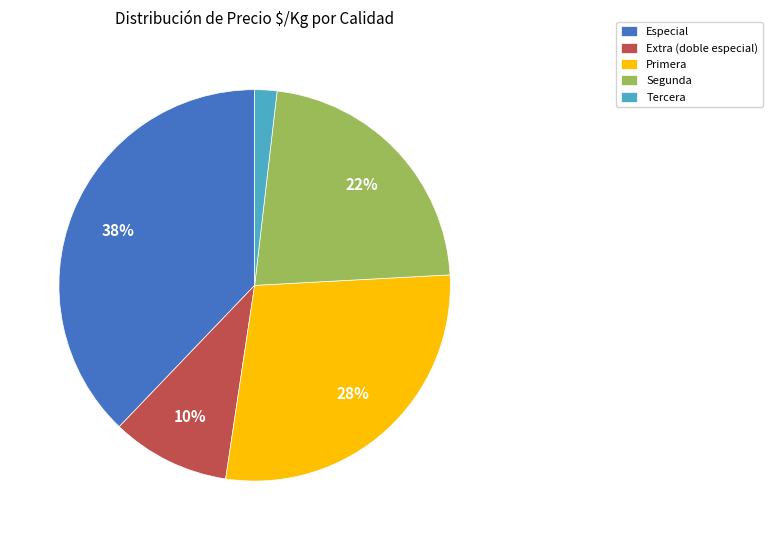

Between Extra (doble especial) and Segunda, which is larger?

Segunda